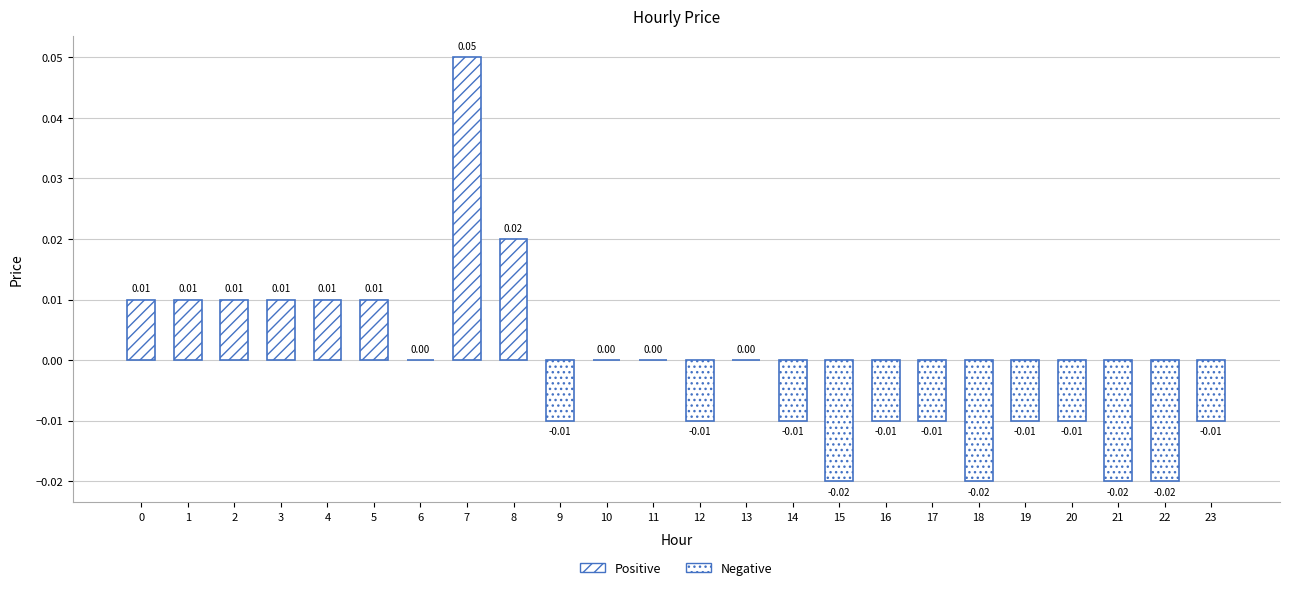

Does the chart contain stacked bars?

No